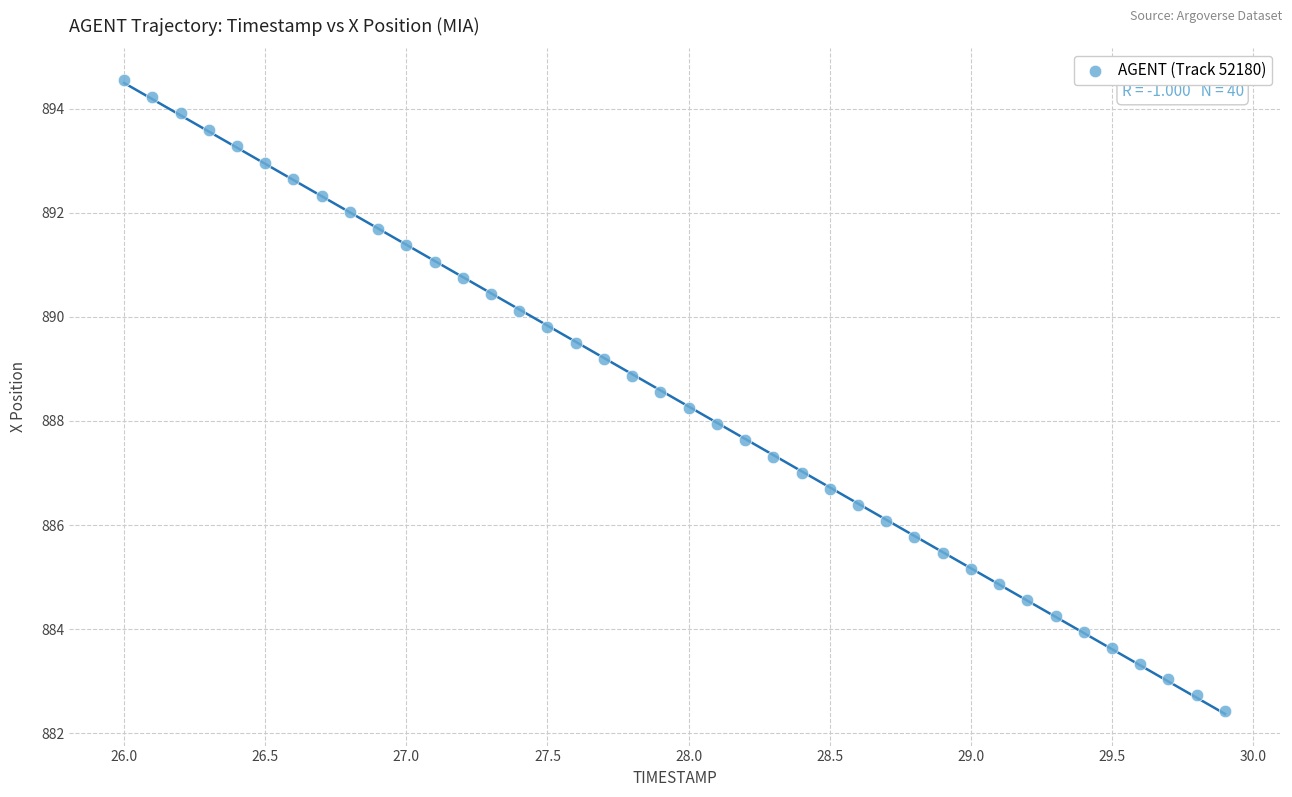

What is the range of X values (max minus min)?

3.9